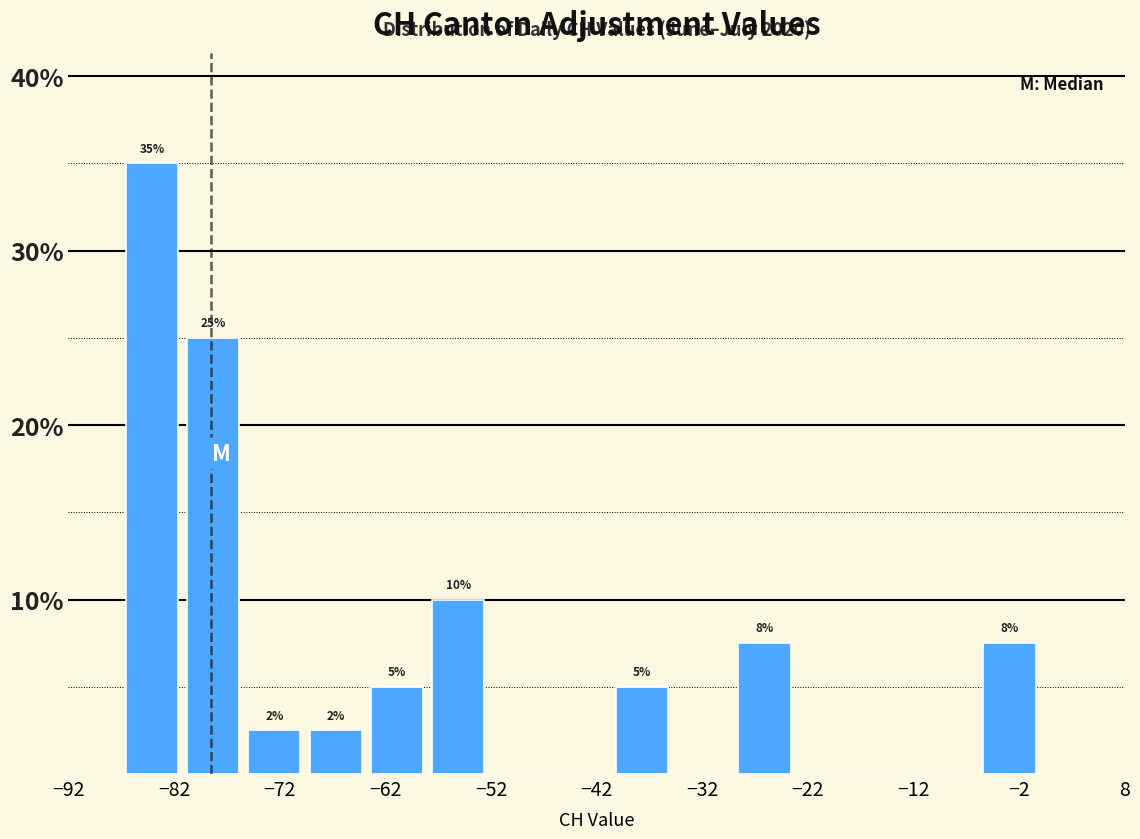

Which range on the x-axis has the tallest bar?

-87.0 to -81.2